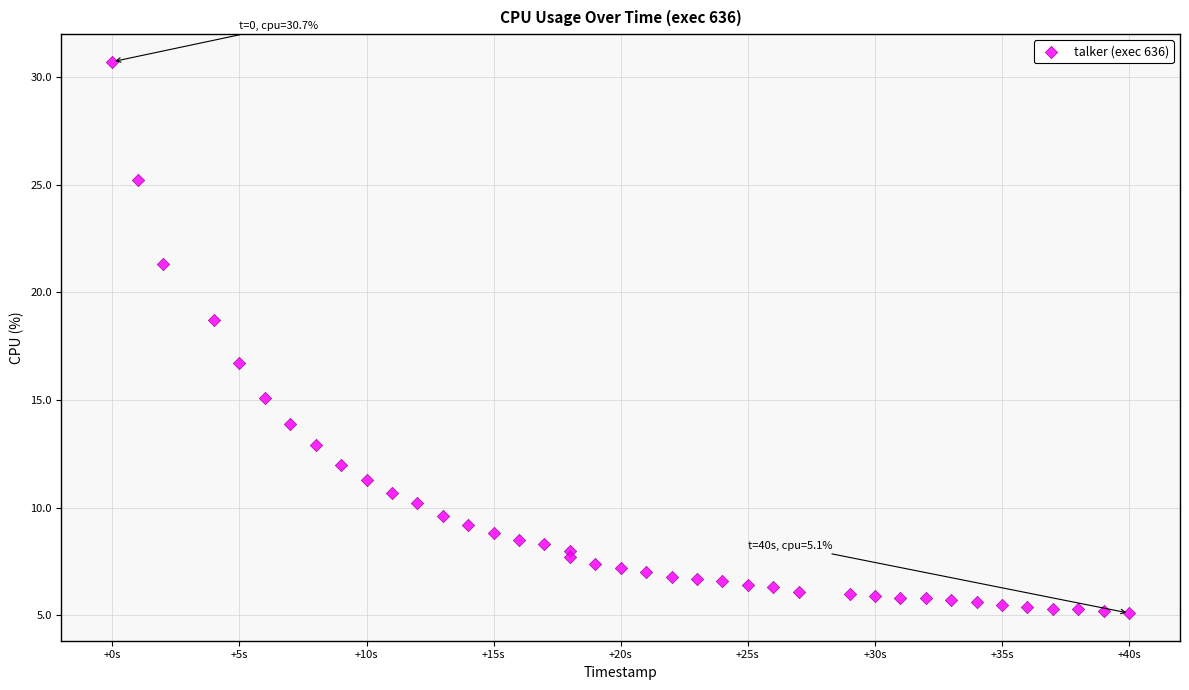

What is the range of Y values (max minus min)?

25.6